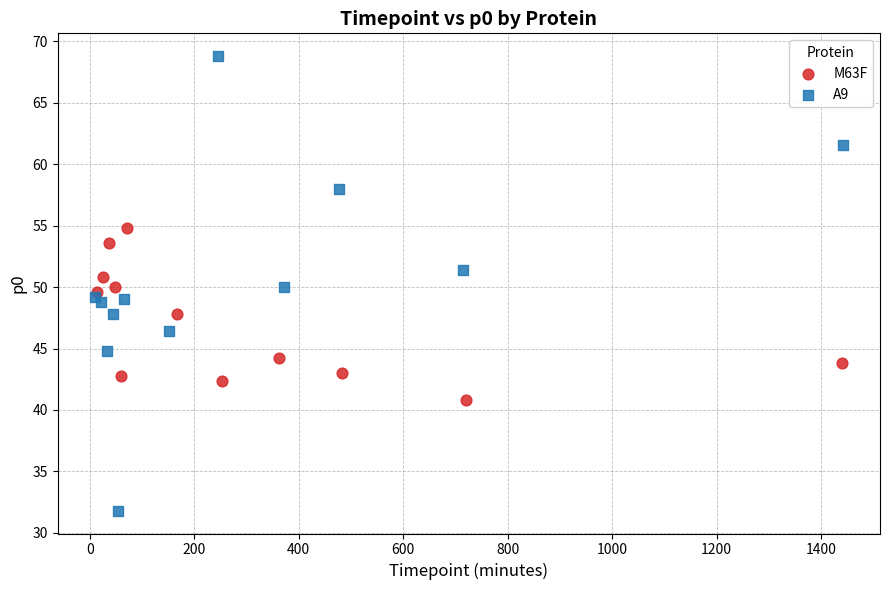

Which series contains the highest Y value?

A9